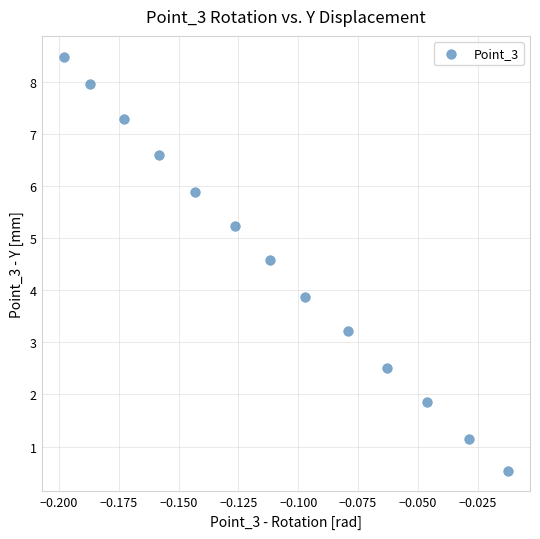

What is the range of Y values (max minus min)?

8.0